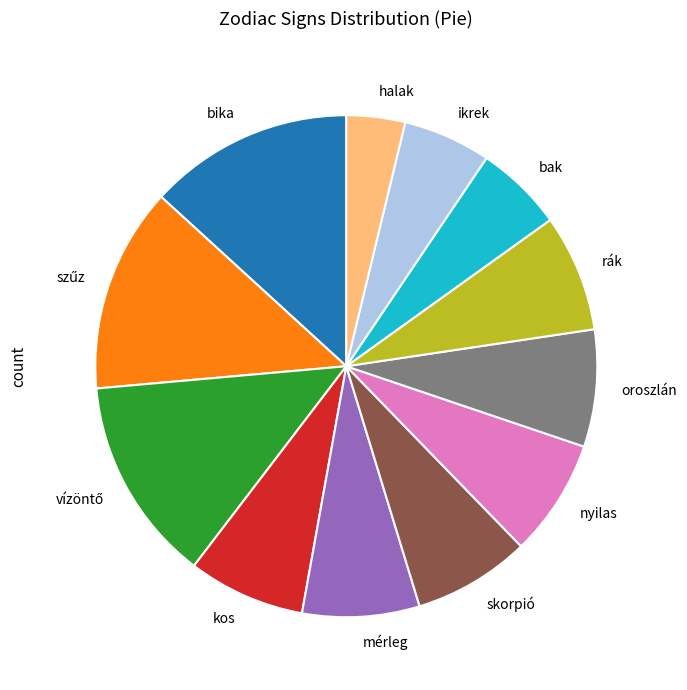

What is the ratio of the value at skorpió to the value at ikrek?

1.3